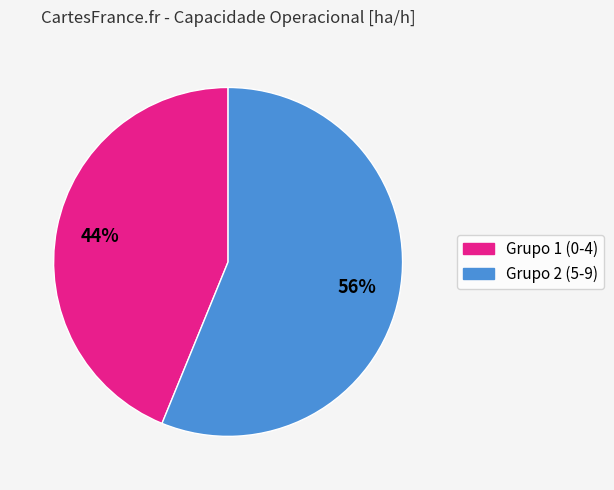

How many segments does this pie chart have?

2